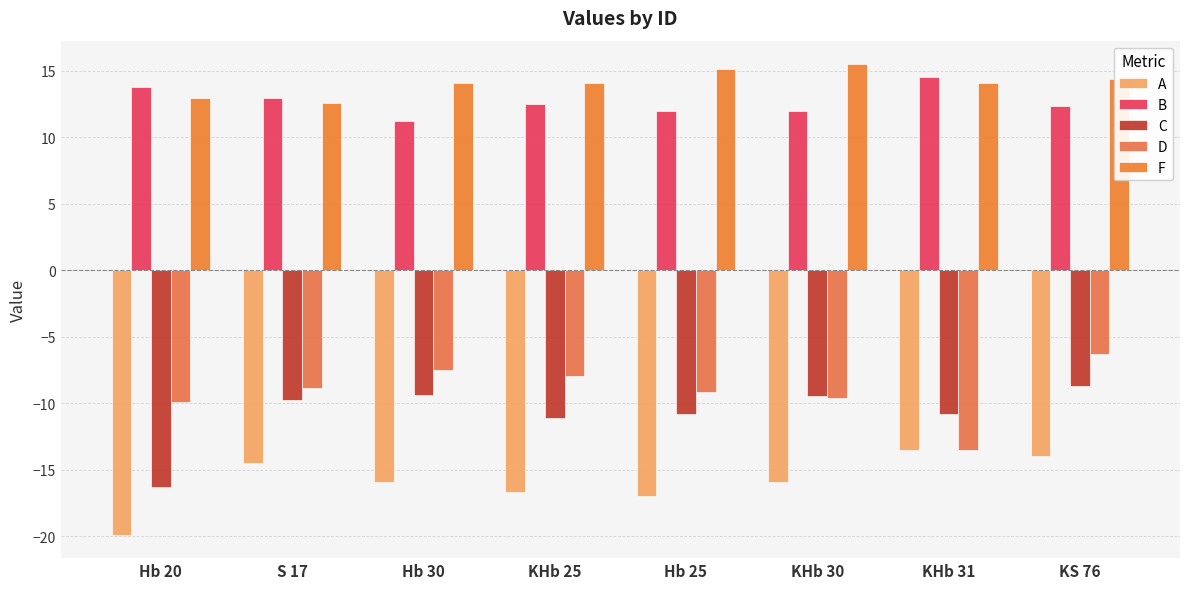

Are the bars horizontal?

No